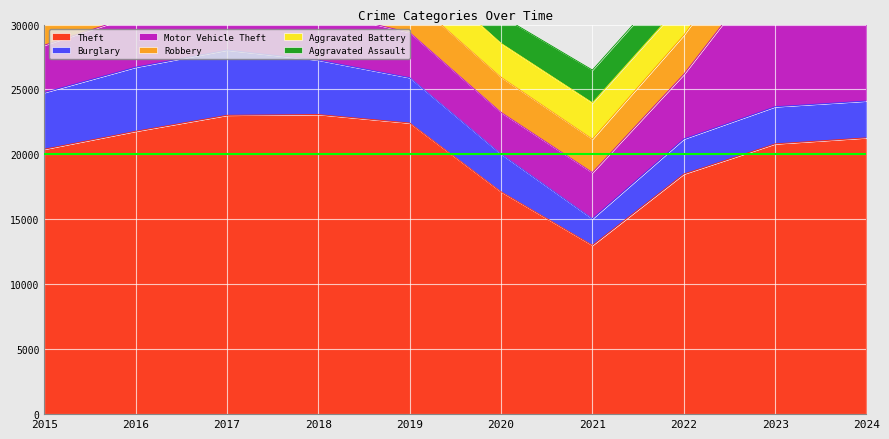

Does the chart display data point markers on the line(s)?

No